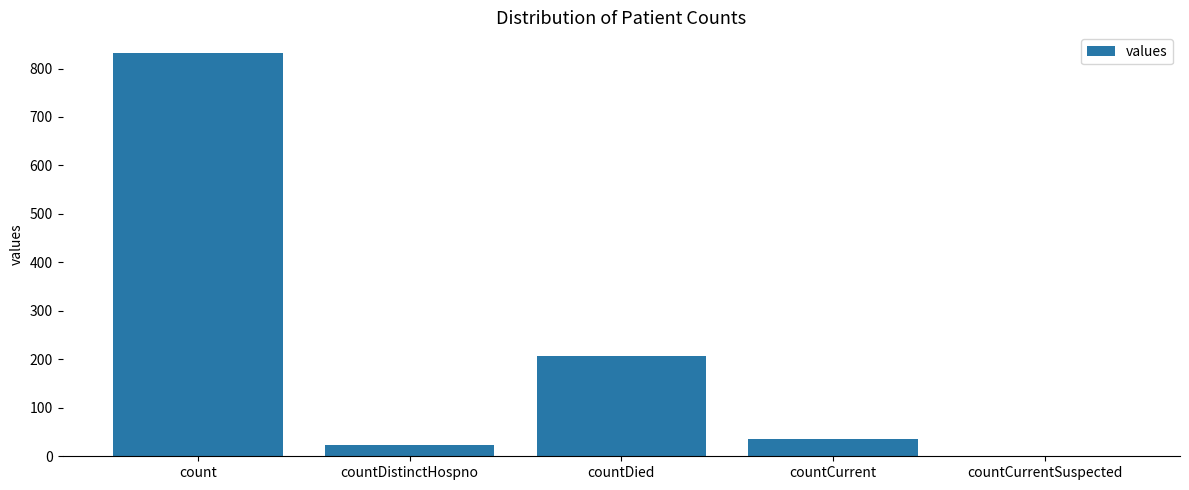

Count the number of categories in the chart.

5